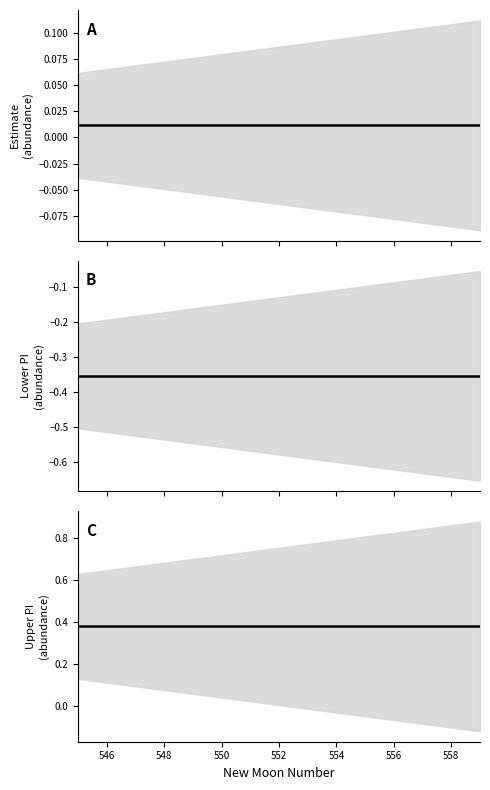

Which series has the largest total across all categories?

upper_pi